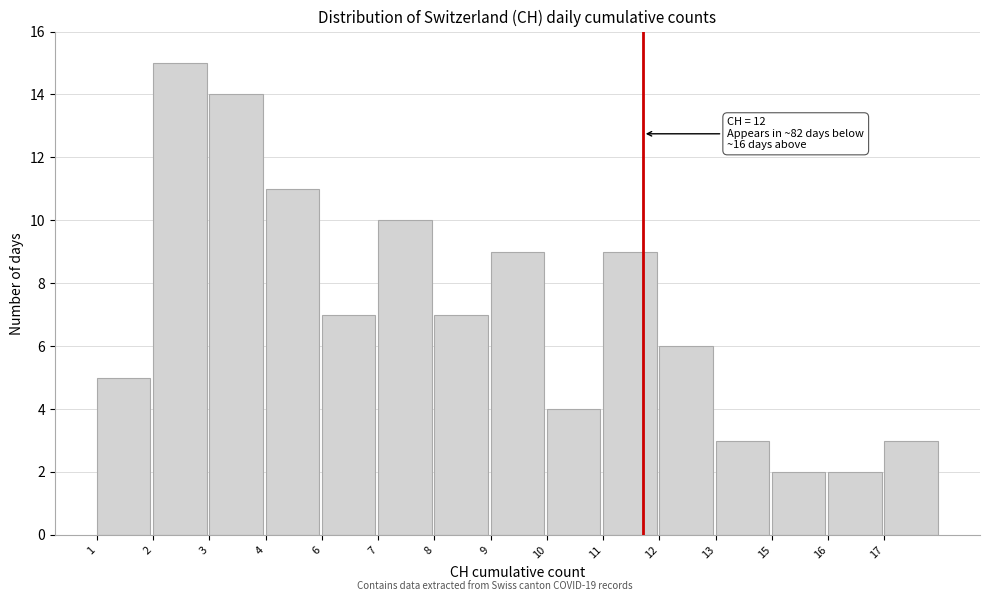

Reading right to left, transcribe all the data shown in this chart.

17=3	16=2	15=2	13=3	12=6	11=9	10=4	9=9	8=7	7=10	6=7	4=11	3=14	2=15	1=5